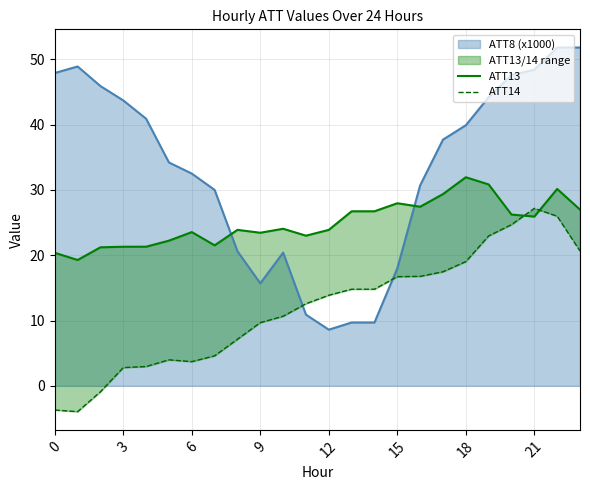

True or false: ATT8 (x1000) has a value of 32.5 at 6.

True